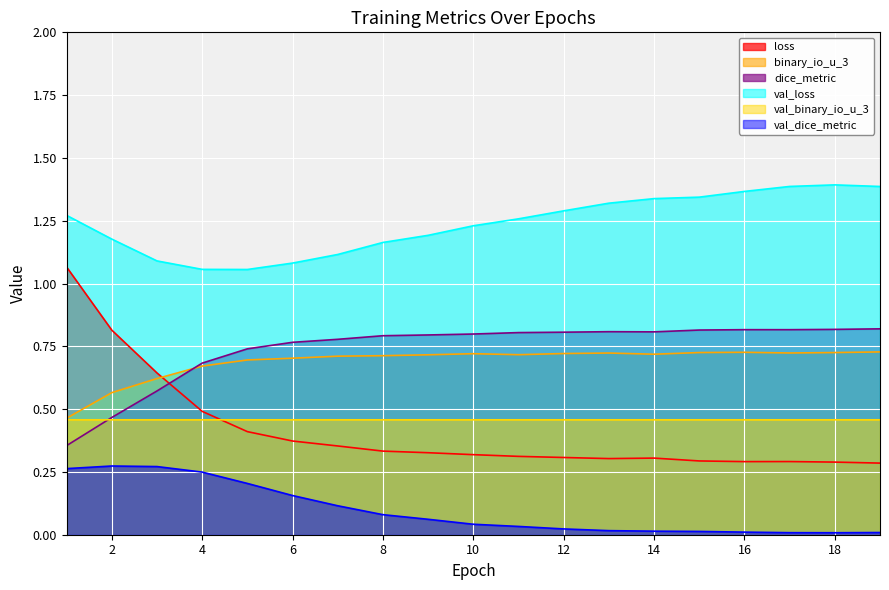

Count the number of categories in the chart.

19